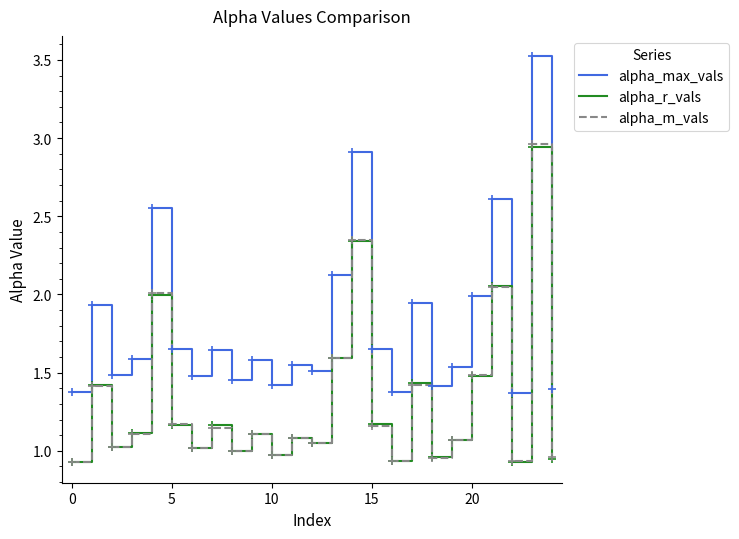

What is the greatest value displayed?

3.5